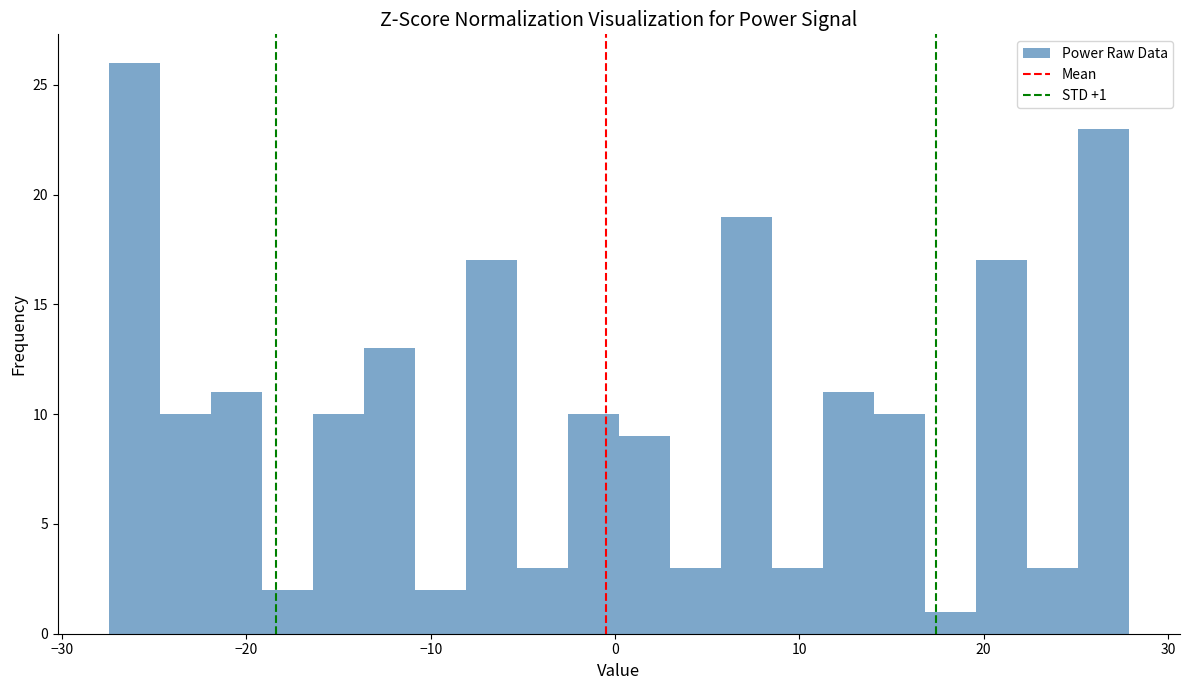

Read against the x-axis, roughly where is the centre of the tallest bar?

-26